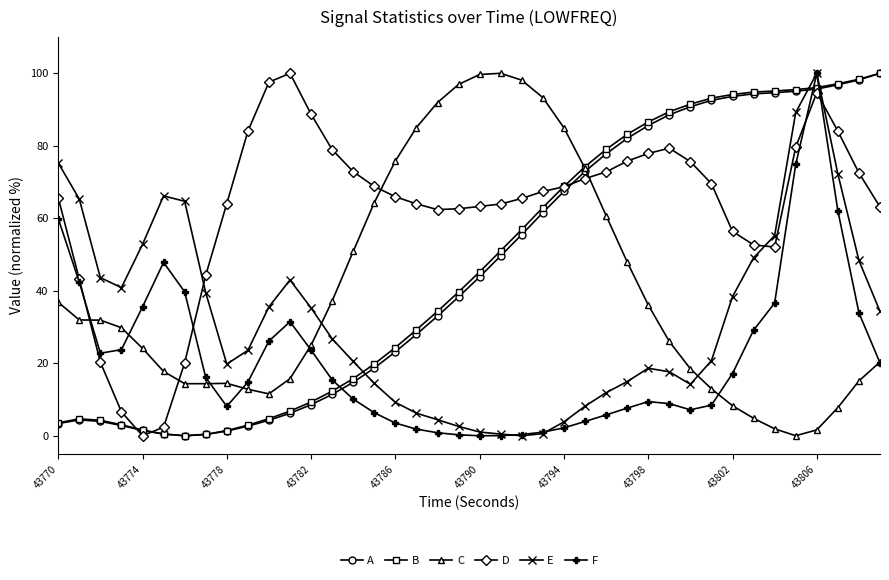

What is the greatest value displayed?

100.0